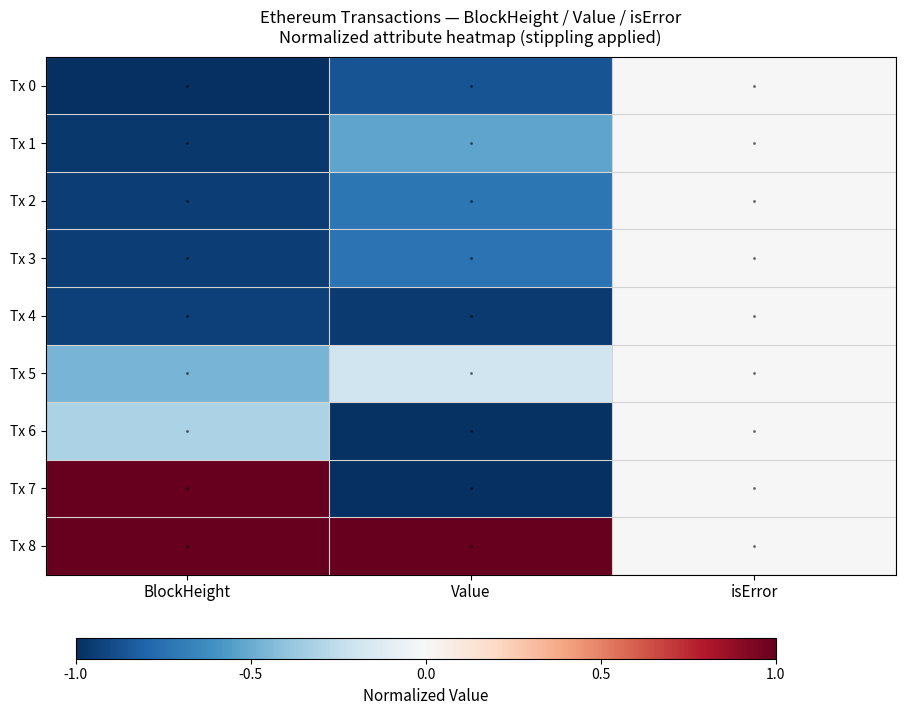

What is the sum of the Tx 4 values at isError and Value?

-1.0